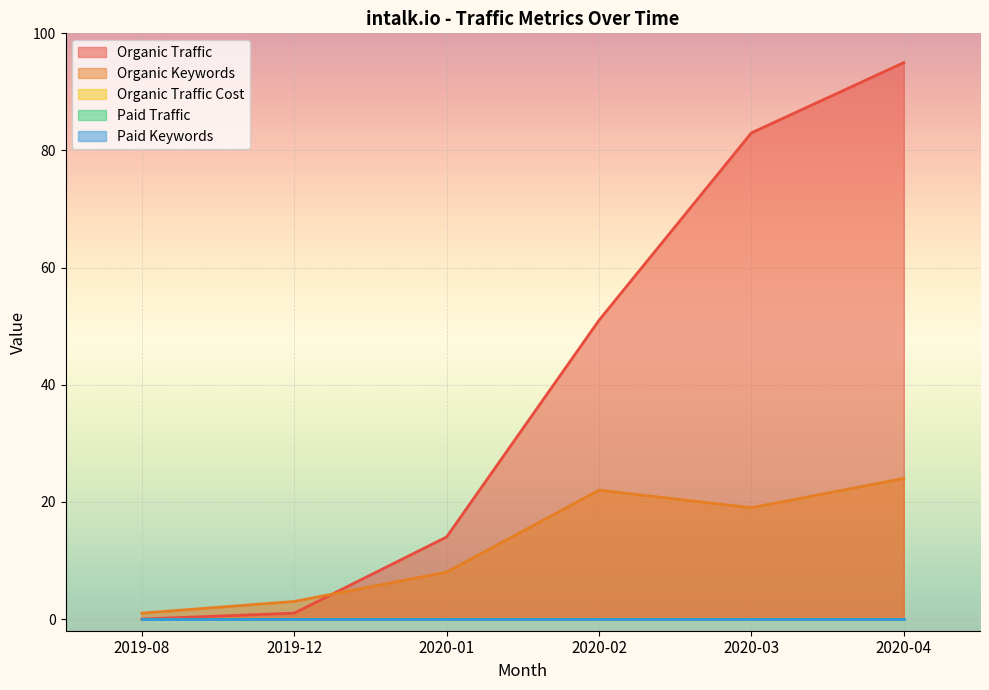

Does the chart display data point markers on the line(s)?

No